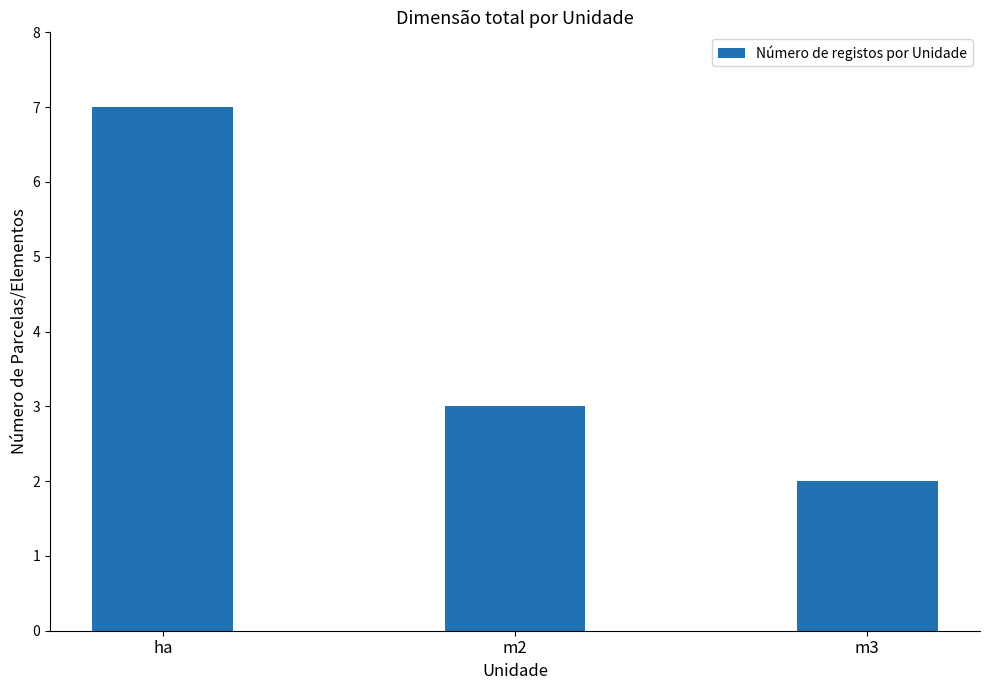

Approximately how many times larger is the value at ha compared to m3?

3.5